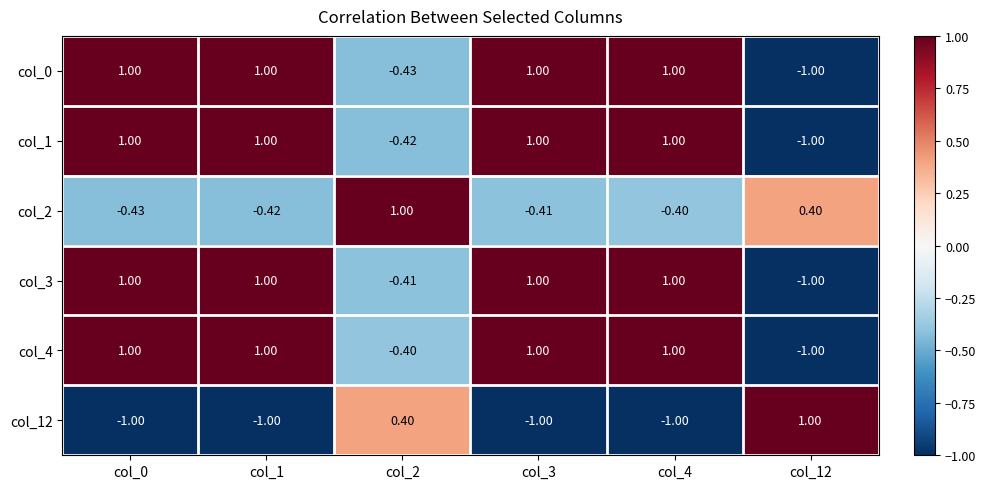

Is the value of col_2 at col_3 greater than the value of col_4 at col_4?

No